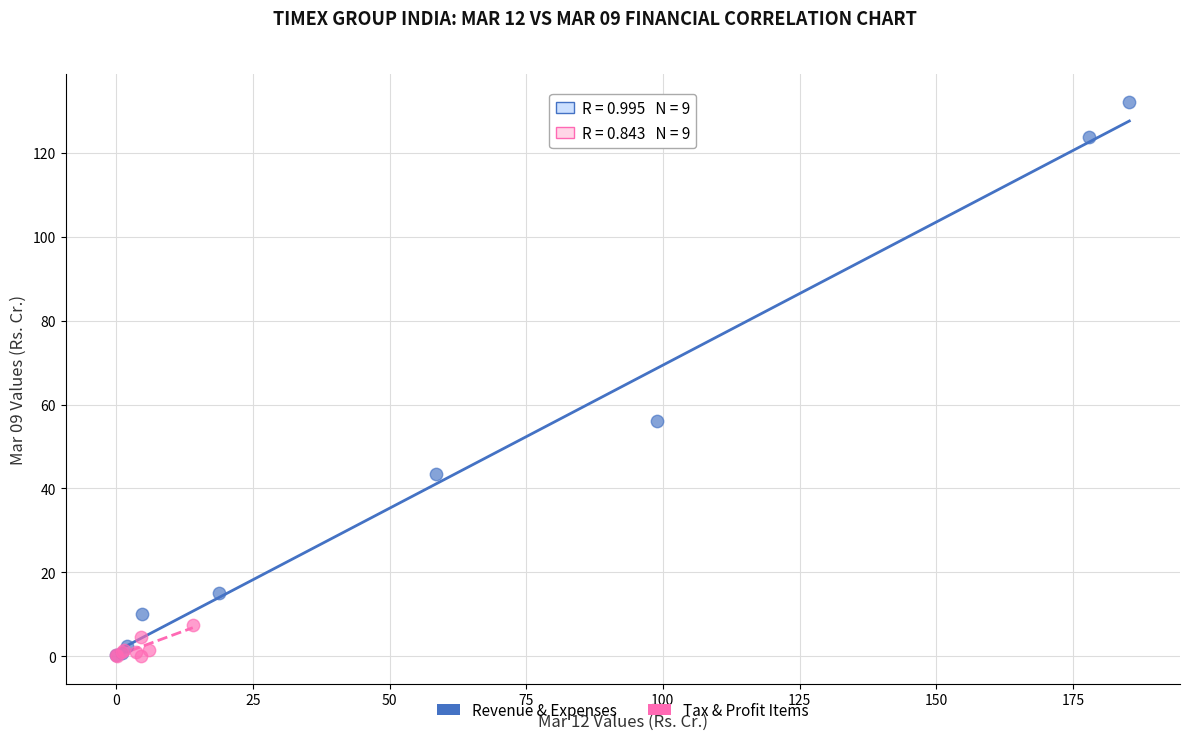

Which series contains the highest Y value?

Revenue & Expenses